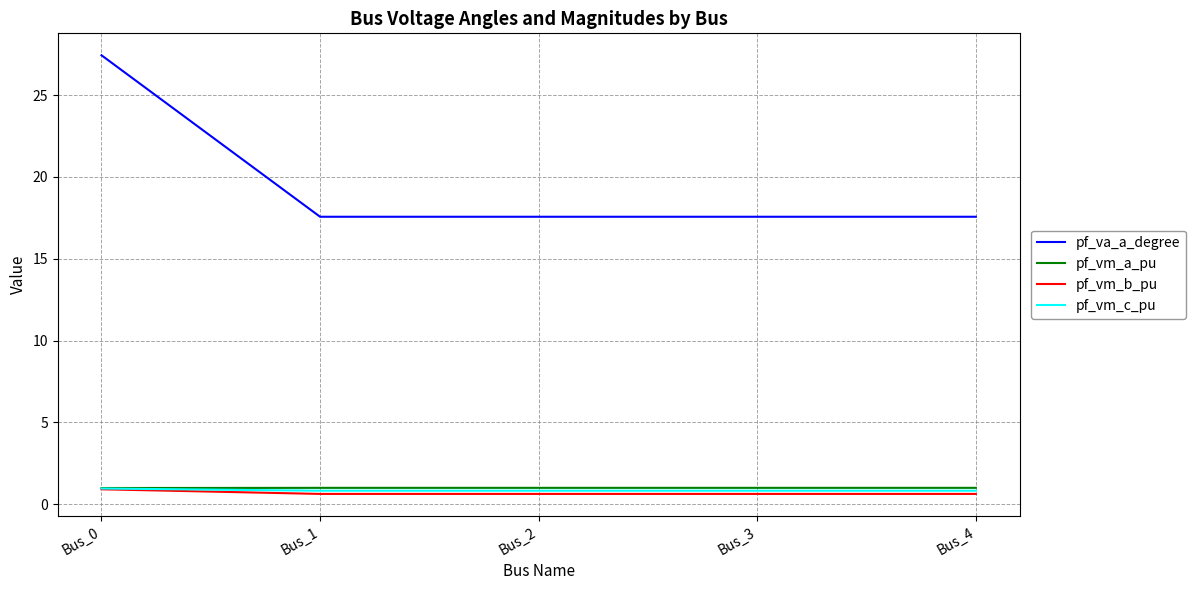

What is the minimum value for pf_vm_b_pu?

0.6